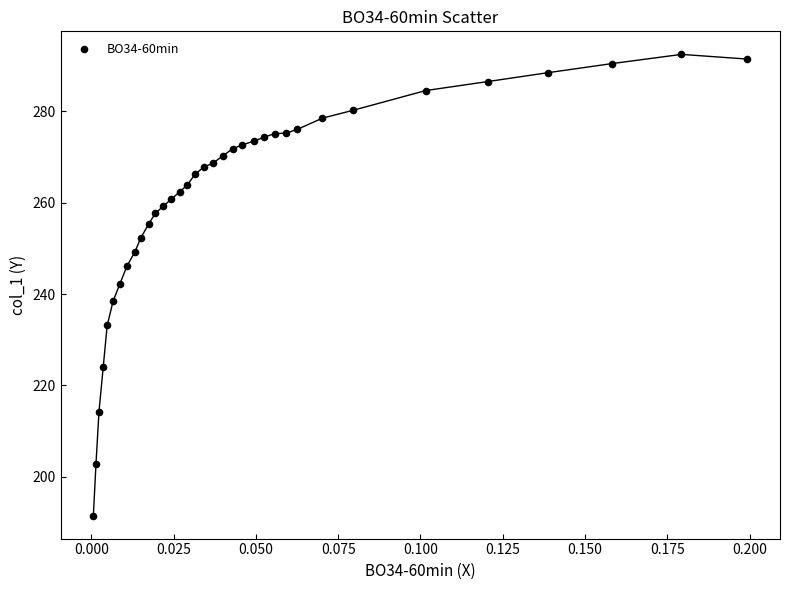

What Y value in the scatter plot is closest to 241?

242.3